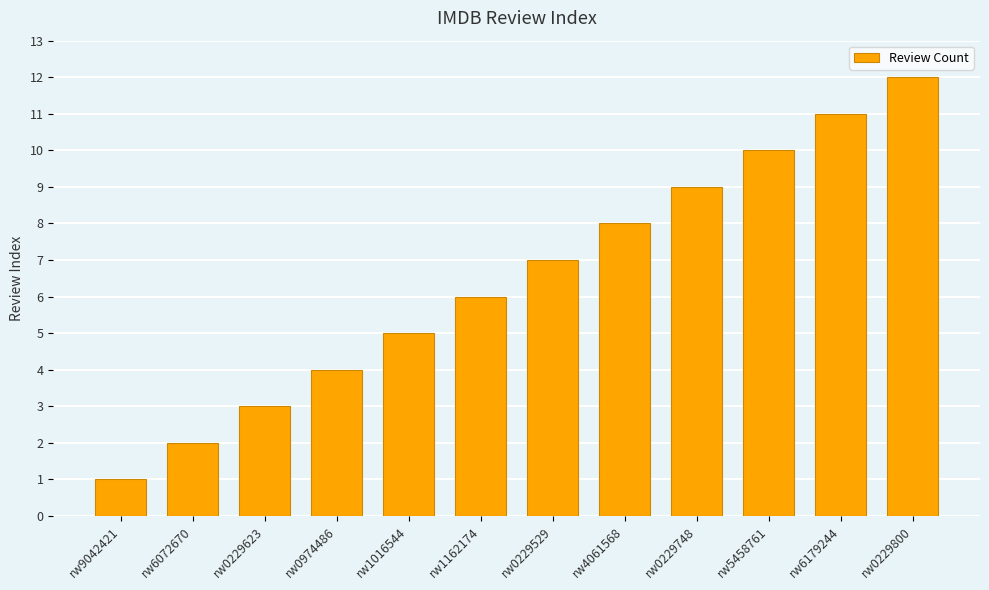

What is the maximum value shown in the chart?

12